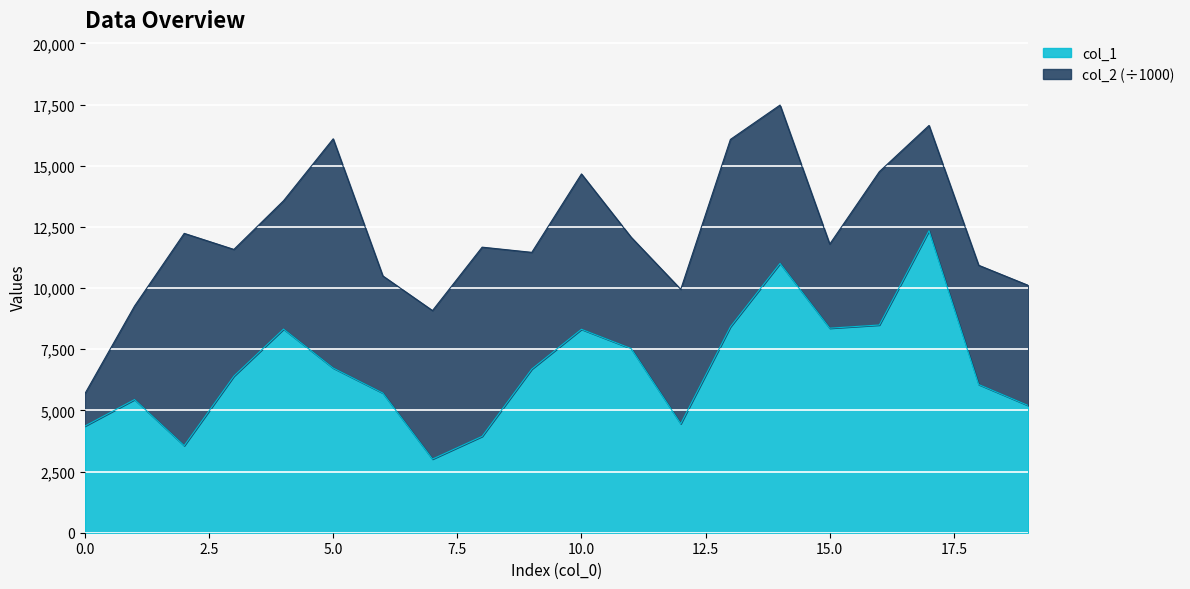

What is the value of the 16th point from the left?

8360